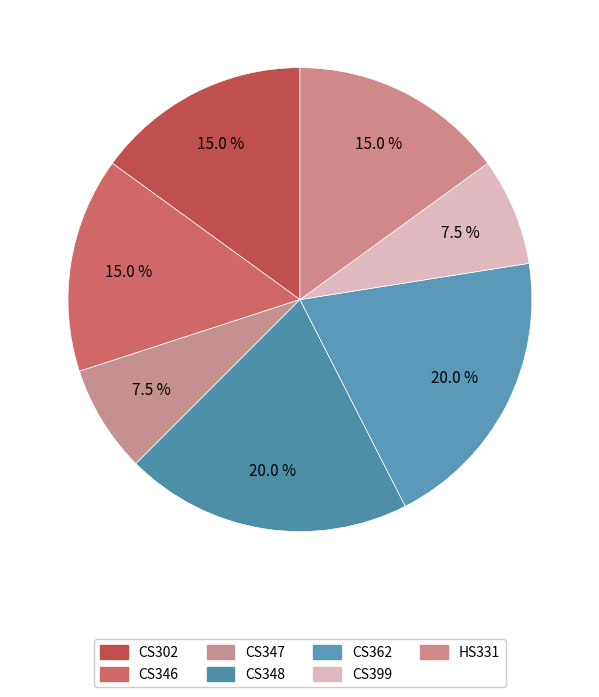

Count the number of slices in the pie.

7